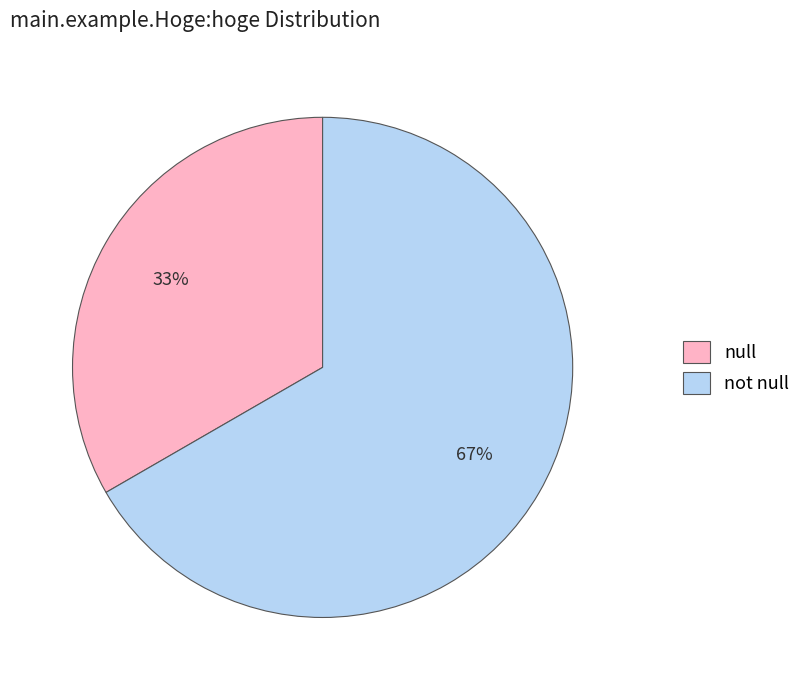

To the nearest percent, what is the average slice percentage?

50%